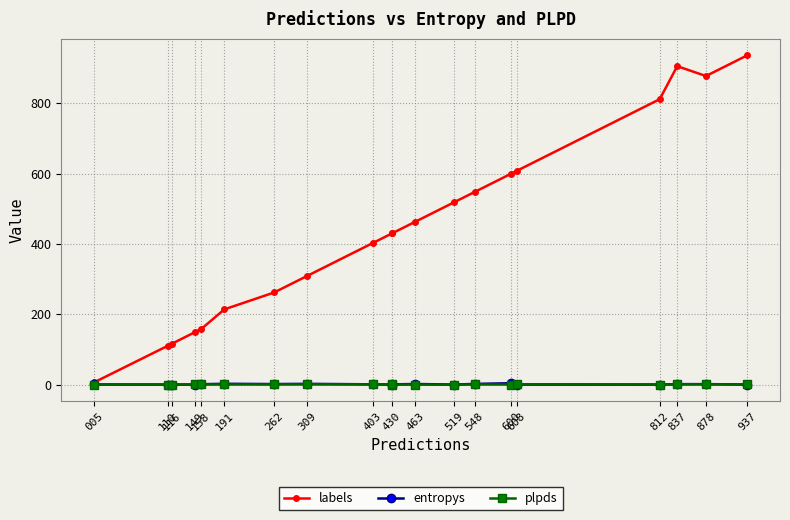

In plpds, how many points are lower than both neighbors (excluding endpoints)?

6